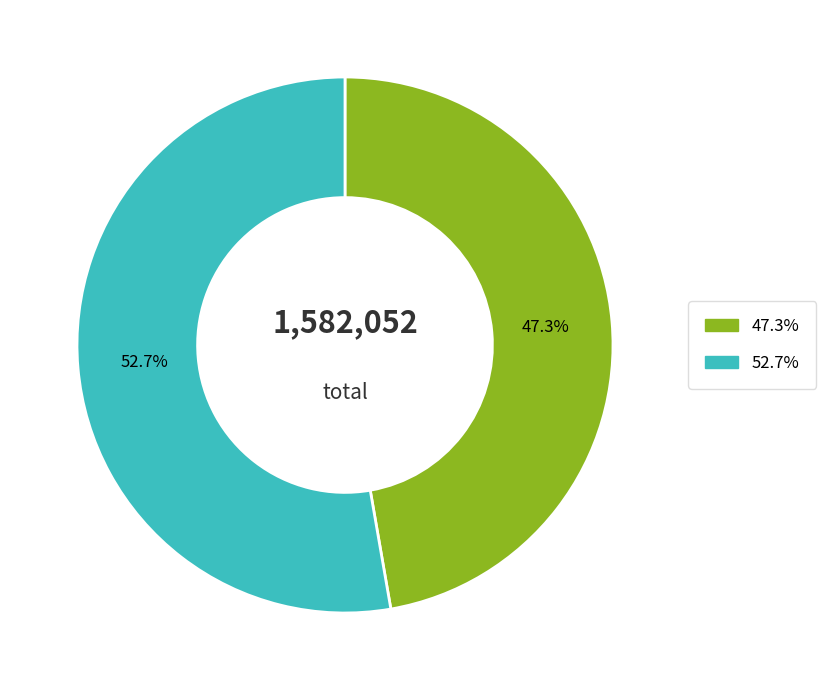

How many slices are in this pie chart?

2